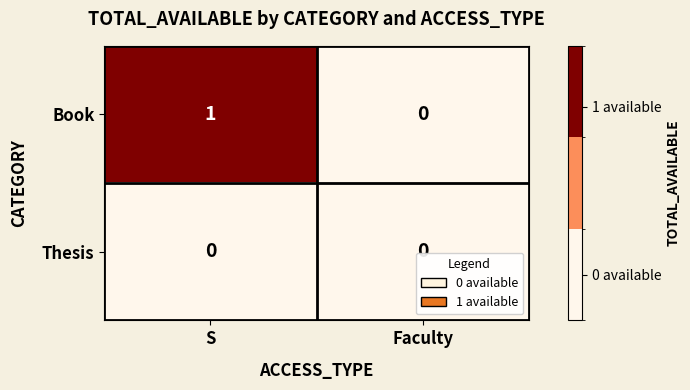

List the labels in order of Book value, largest first.

S, Faculty